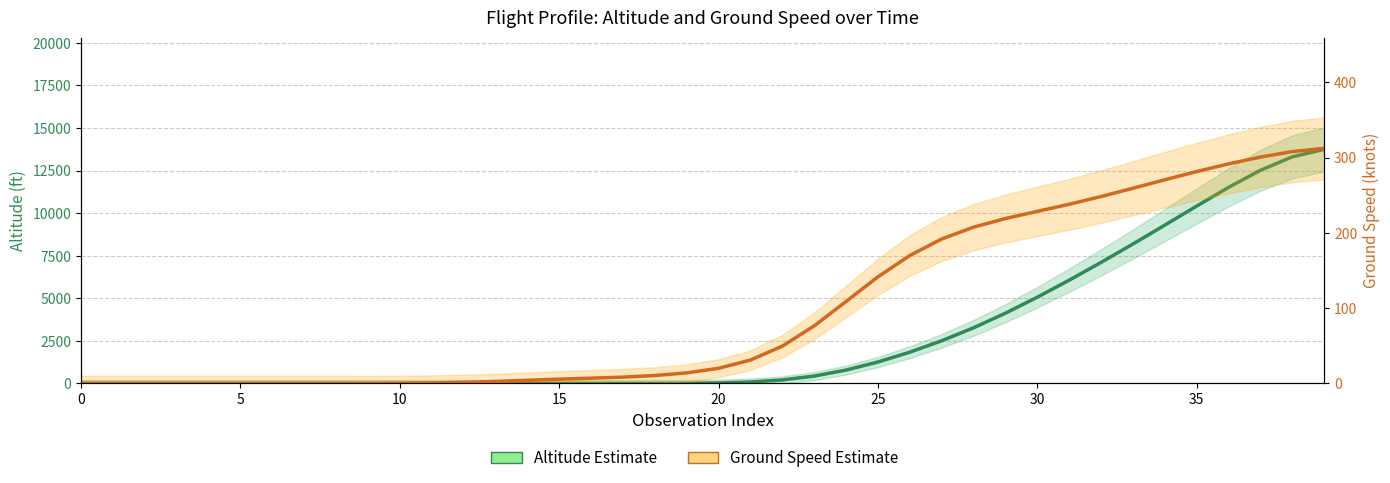

At which category is the sum across all series the highest?

39